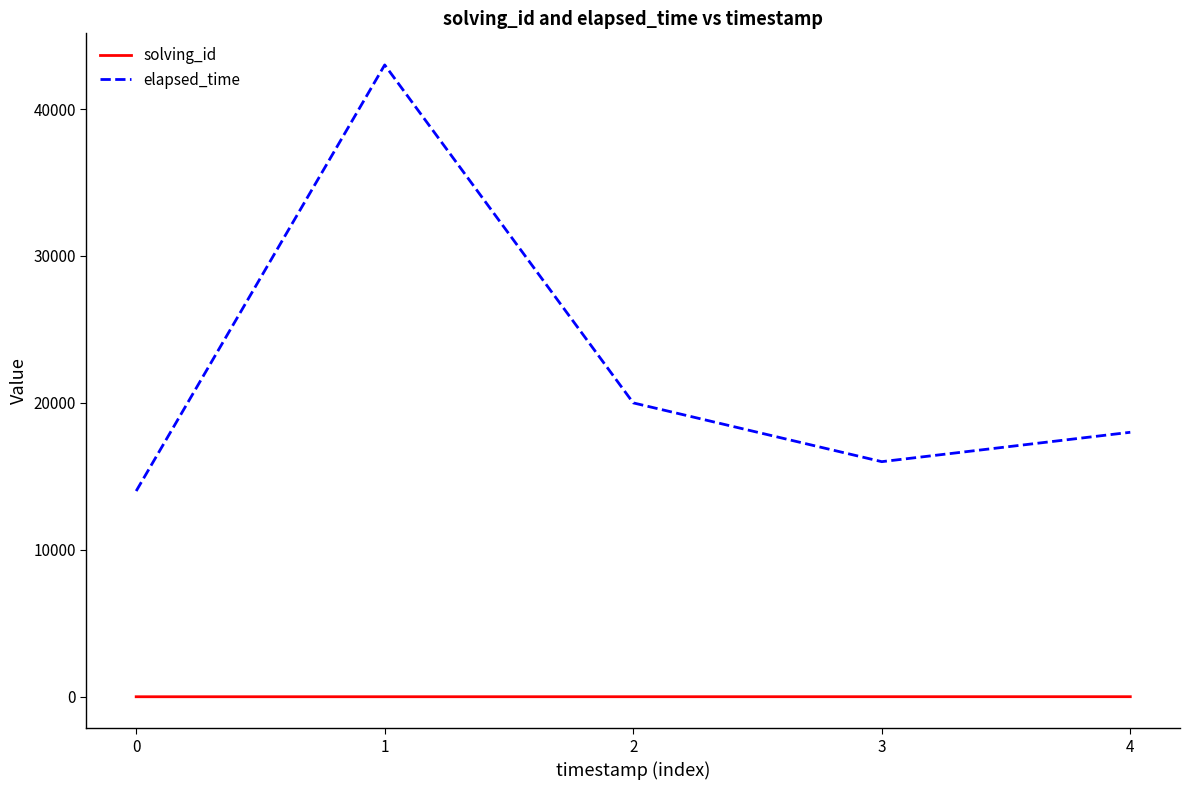

How many categories are shown in the chart?

5